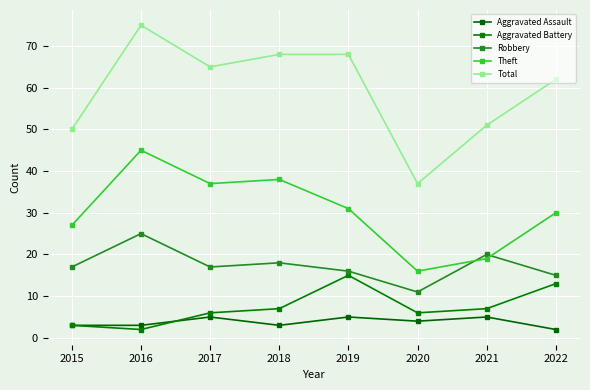

The value of Theft at 2020 is 16. True or false?

True